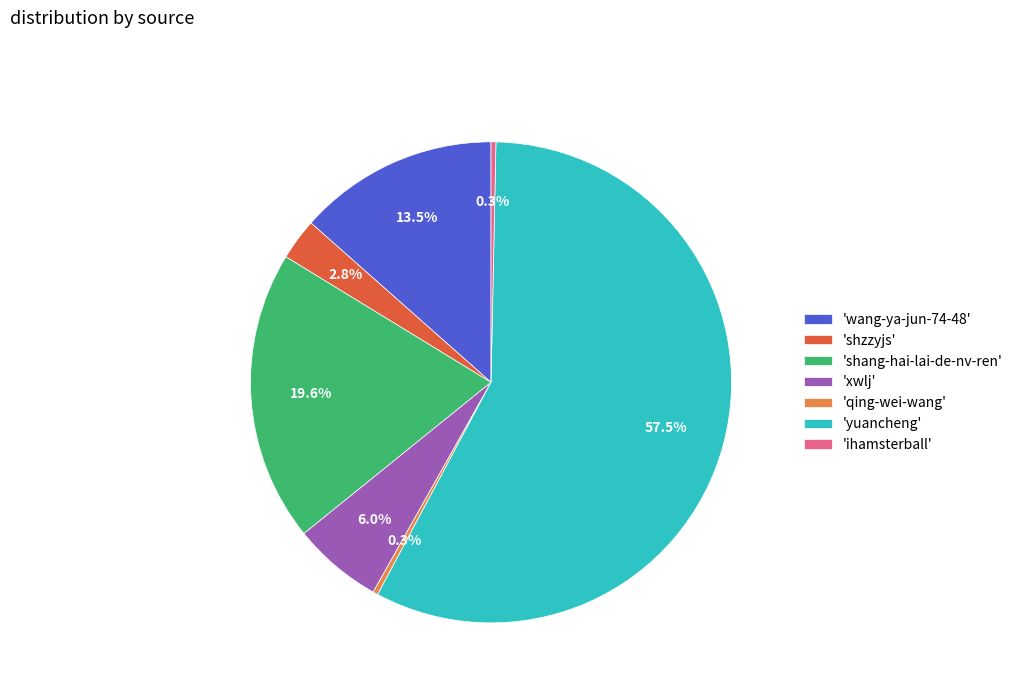

Does any single category account for the majority?

Yes